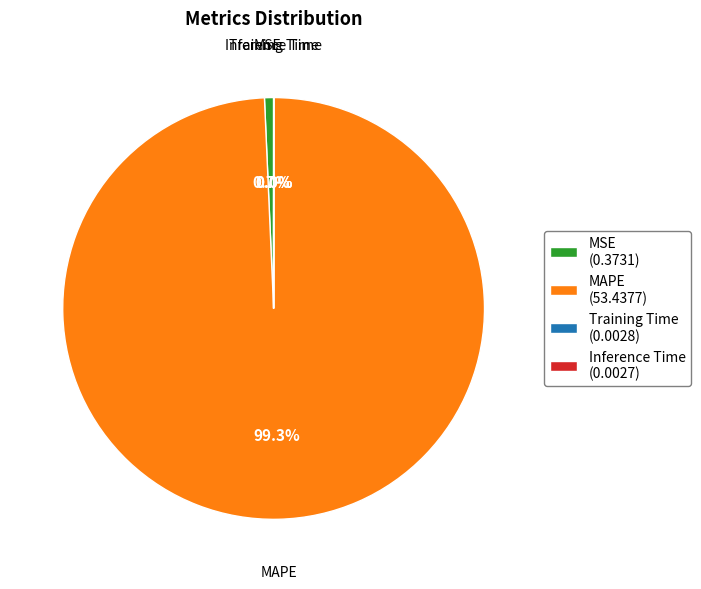

Is MAPE the majority of the pie?

Yes